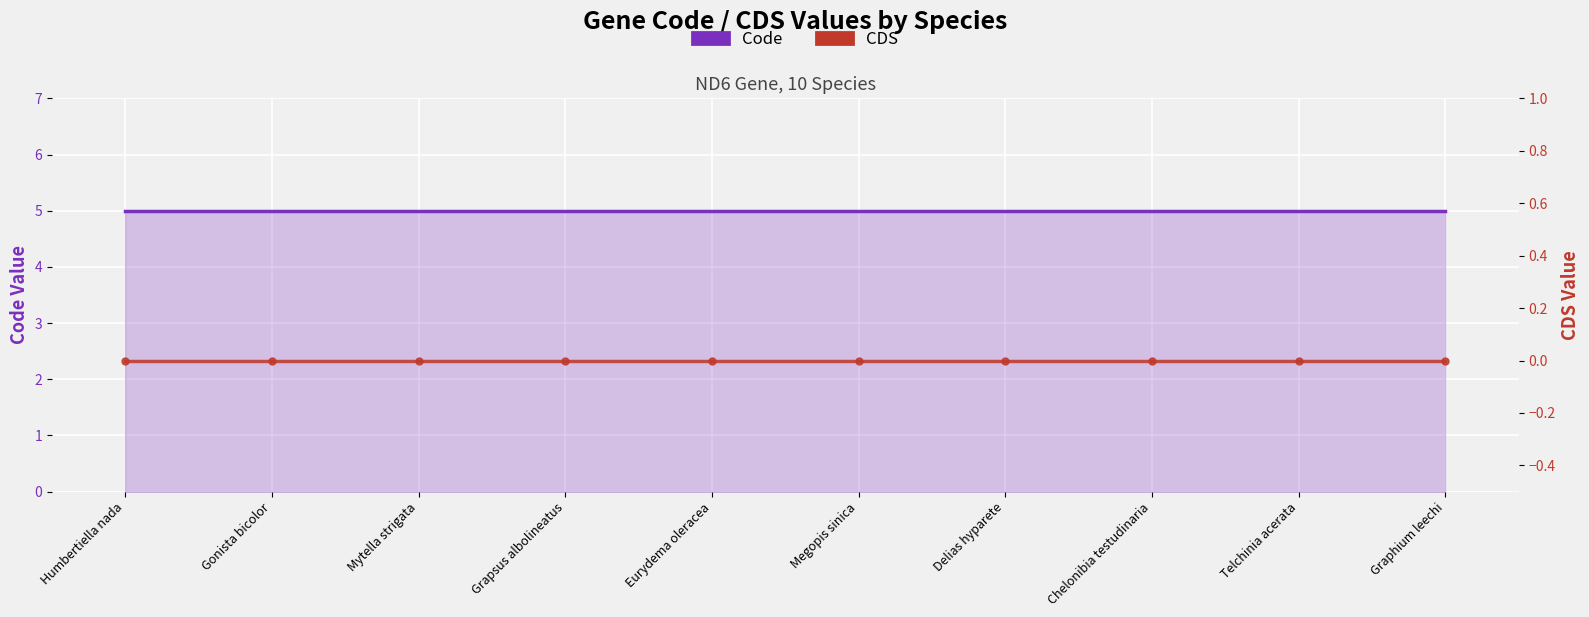

Count the number of data series in this chart.

2